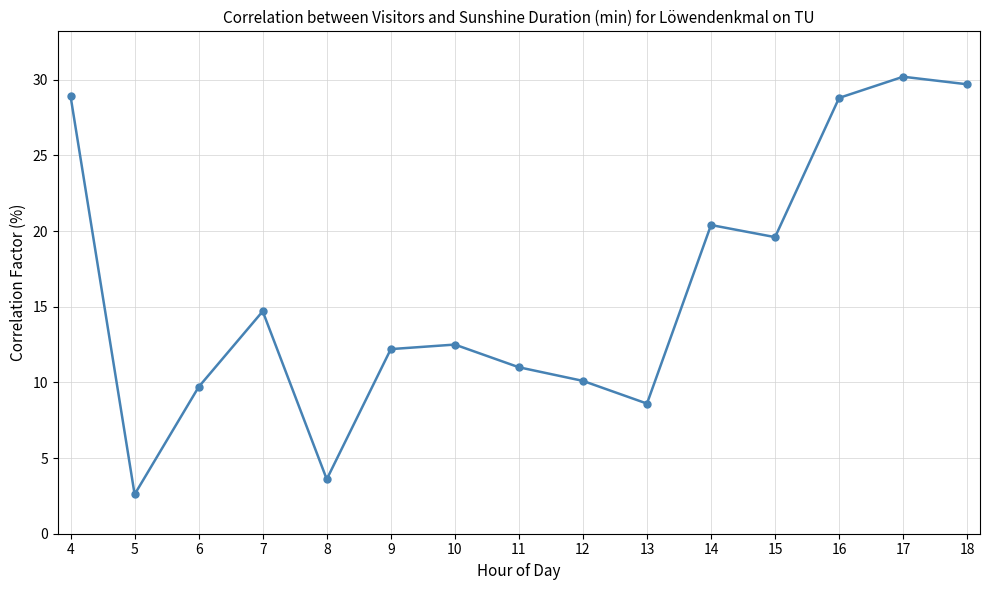

The value at 5 is 2.6. True or false?

True